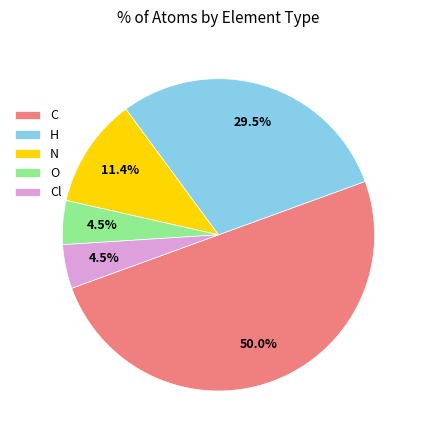

To the nearest percent, what is the combined percentage of C and O?

55%